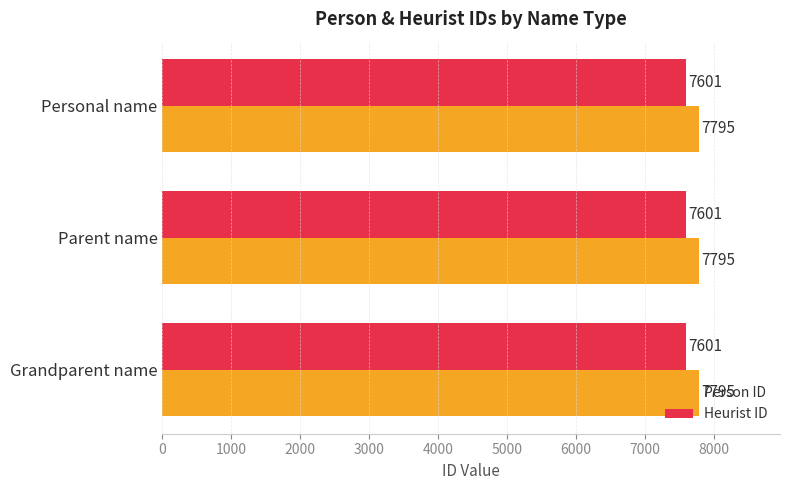

What is the minimum value shown in the chart?

7601